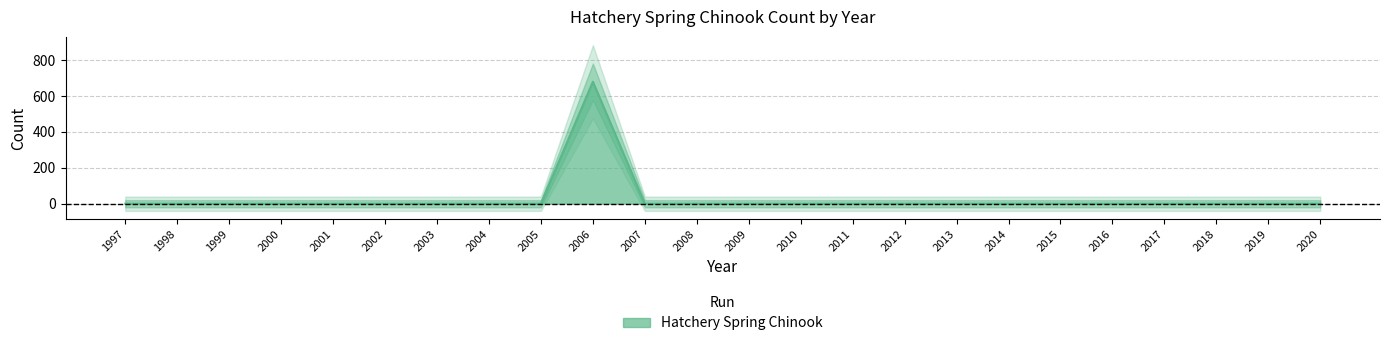

At which category does the chart reach its peak across all series?

2006